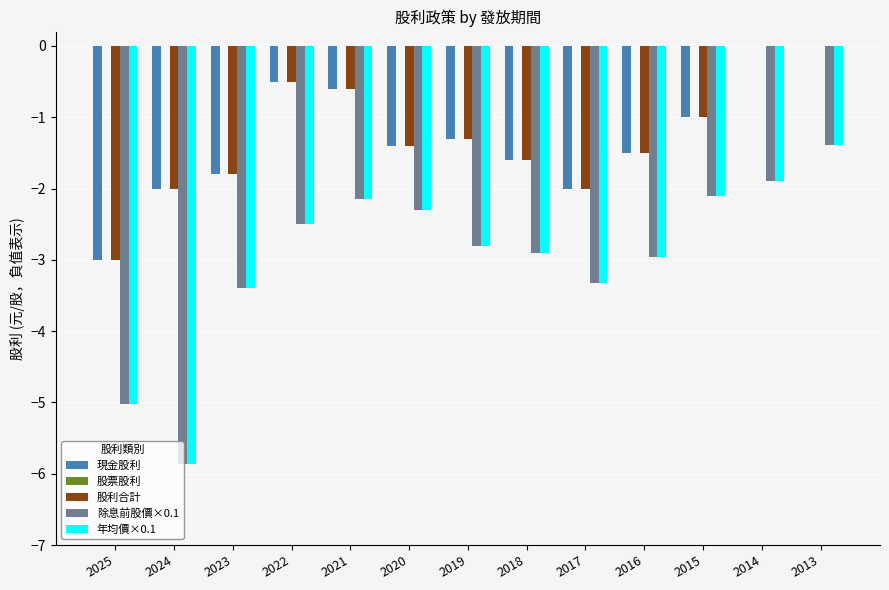

What is the sum of the 除息前股價×0.1 values at 2021 and 2020?

-4.4